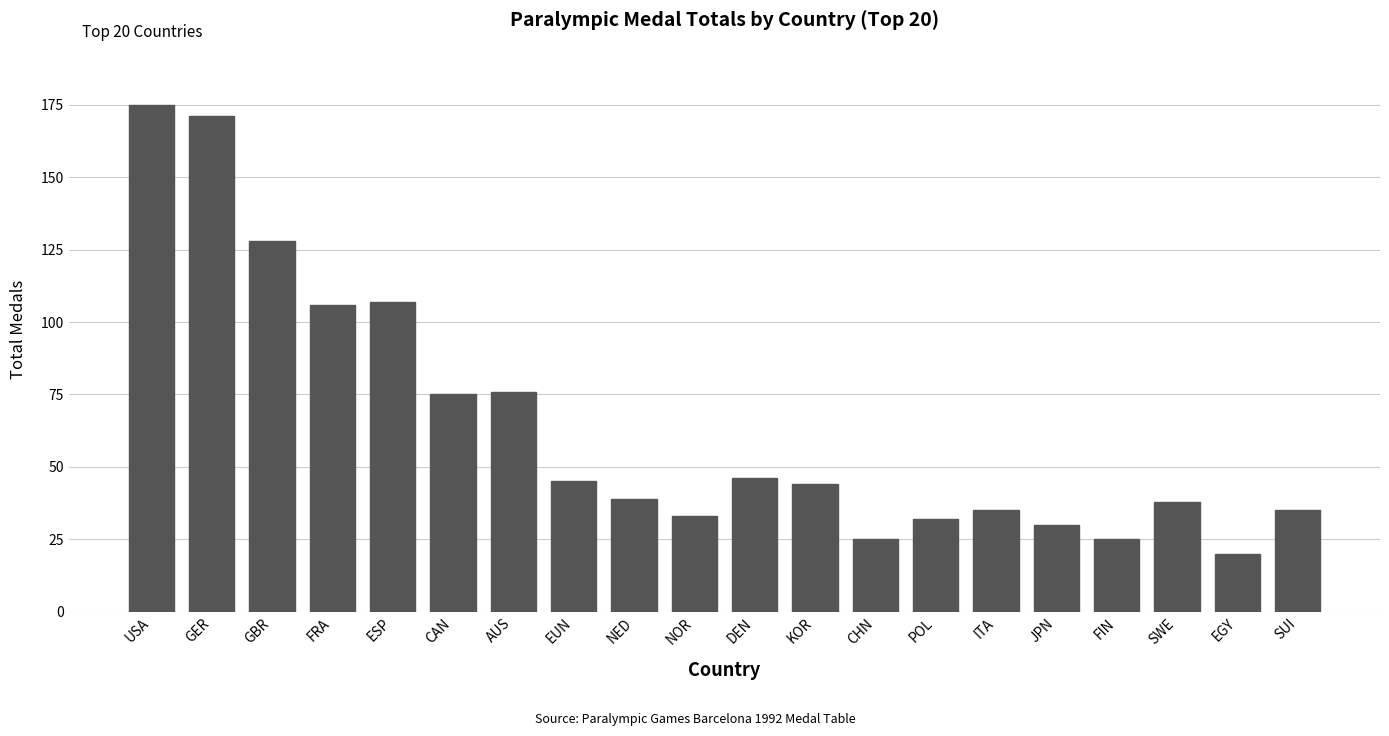

Where does the data first go above 44?

USA